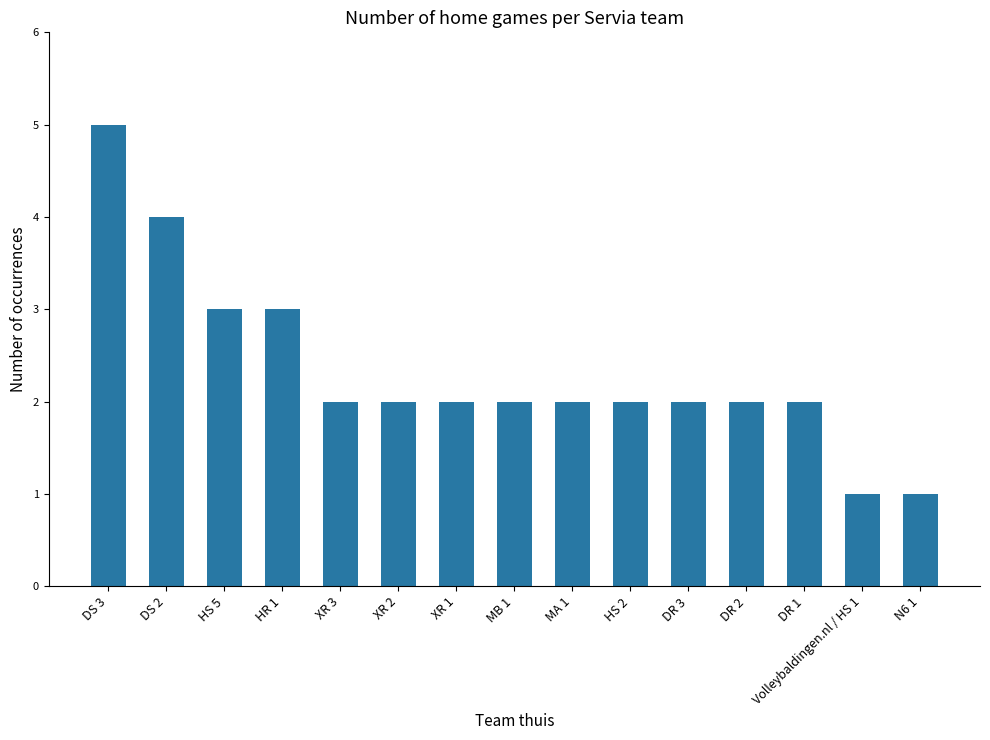

The value at XR 2 is 2. True or false?

True